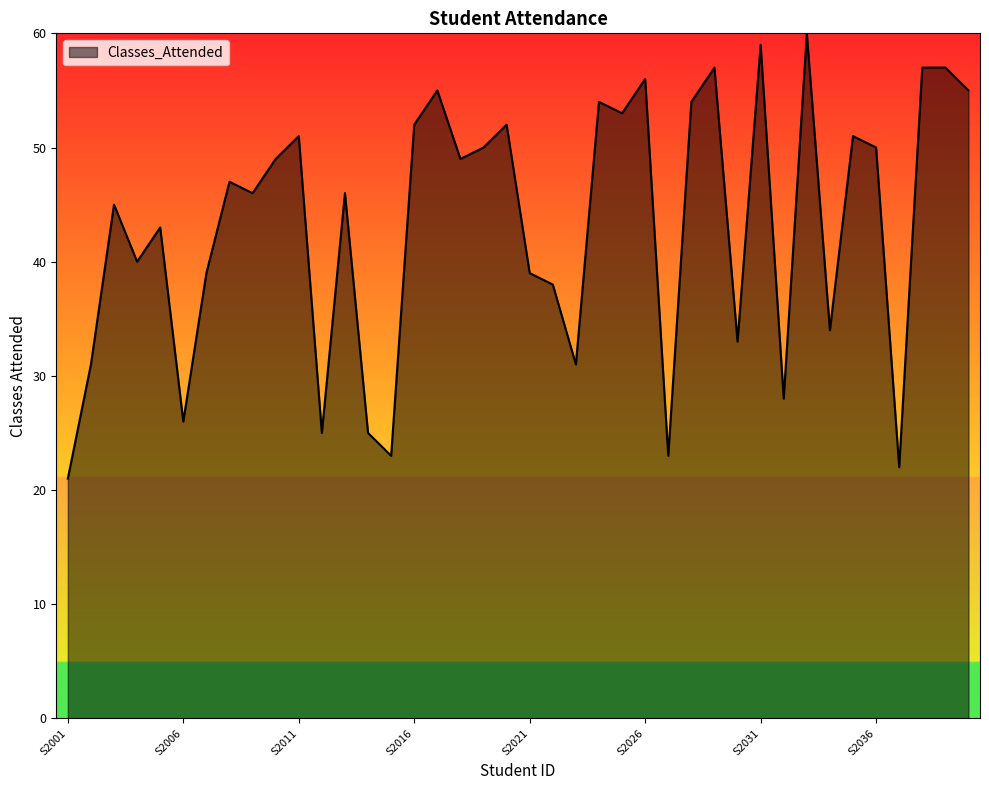

What is the greatest value displayed?

60